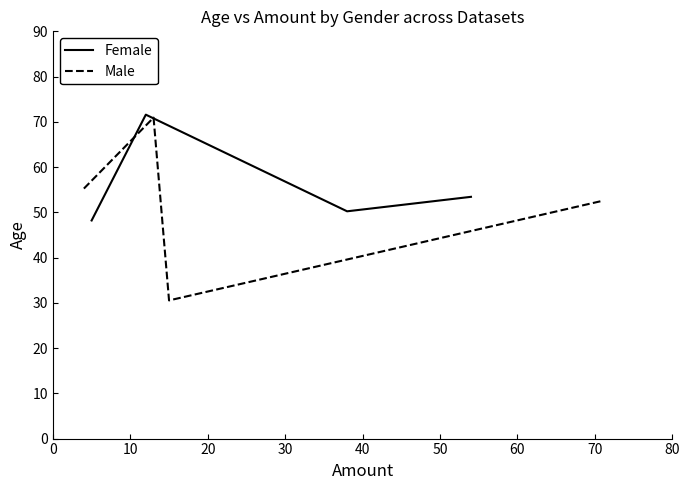

What is the value of the Male point at the 2nd from the left?

70.9